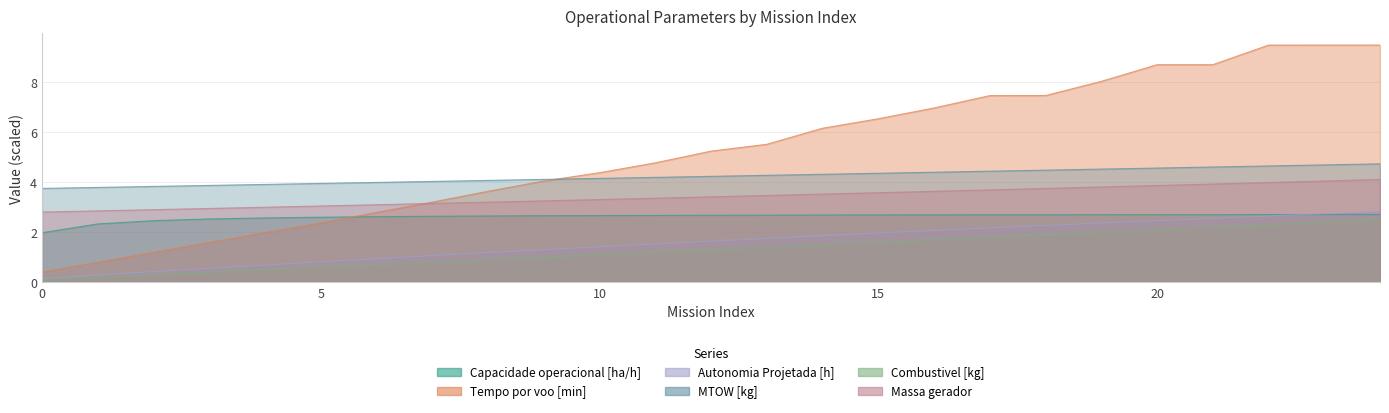

What is the approximate value of Capacidade operacional [ha/h] at 18?

2.7